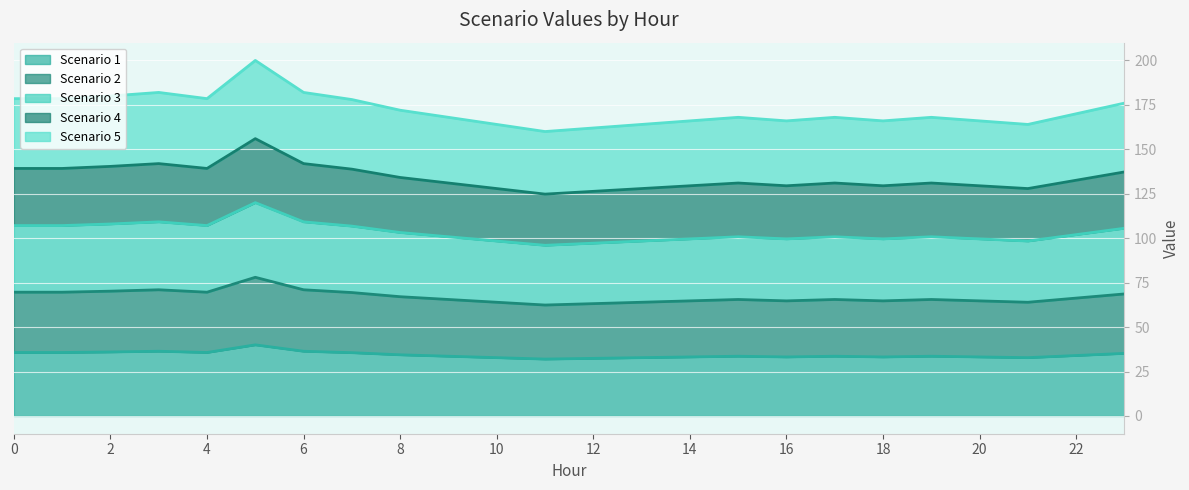

At which label is Scenario 1 closest to 36?

2